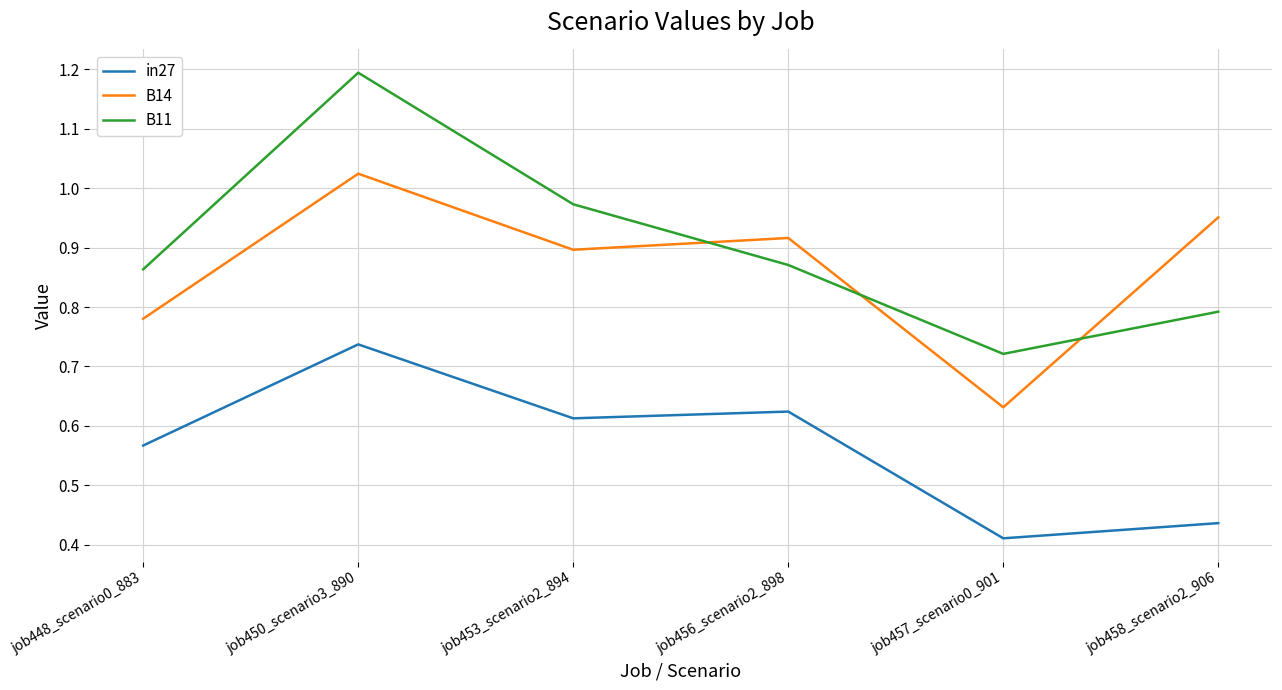

The value of B11 at job448_scenario0_883 is 0.9. True or false?

True